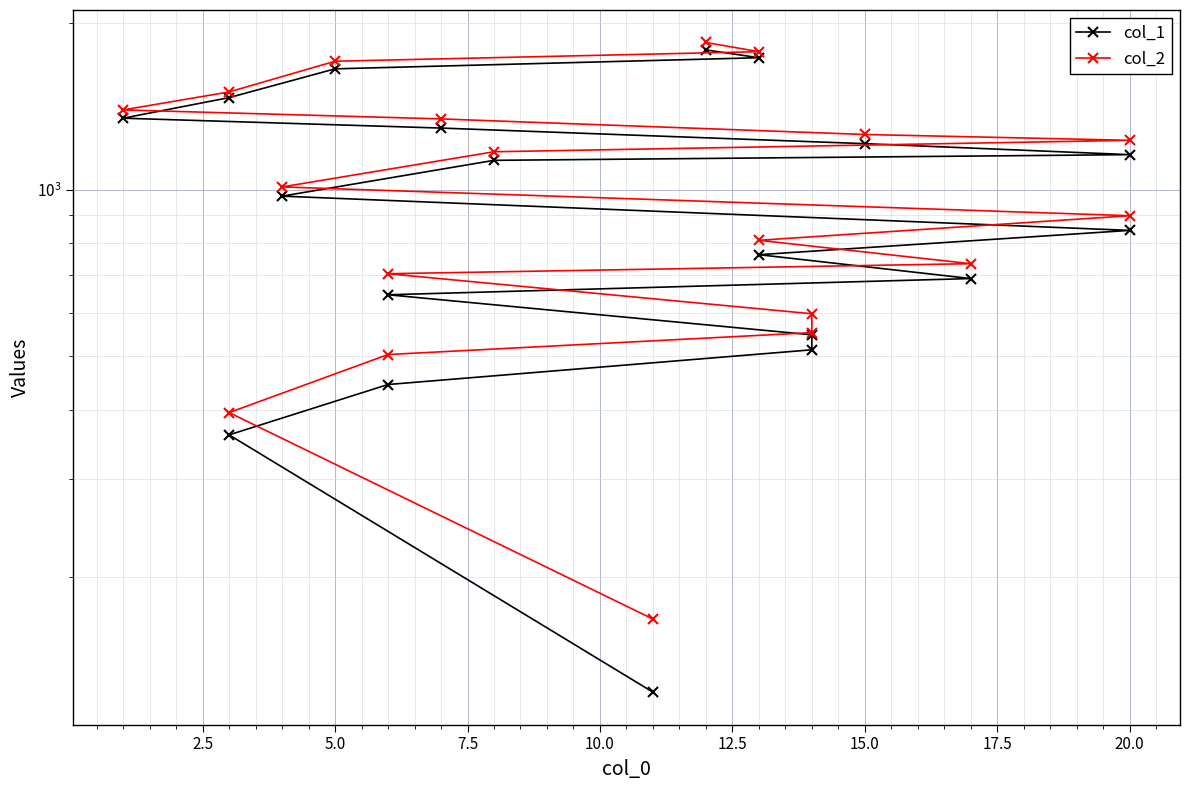

Rank the series at 10.0 from highest to lowest value.

col_2, col_1